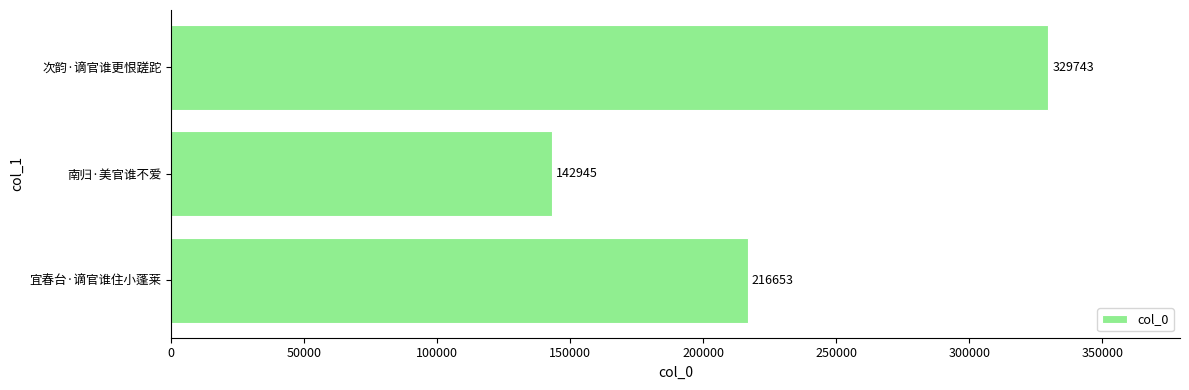

List the labels in order of value, smallest first.

南归·美官谁不爱, 宜春台·谪官谁住小蓬莱, 次韵·谪官谁更恨蹉跎